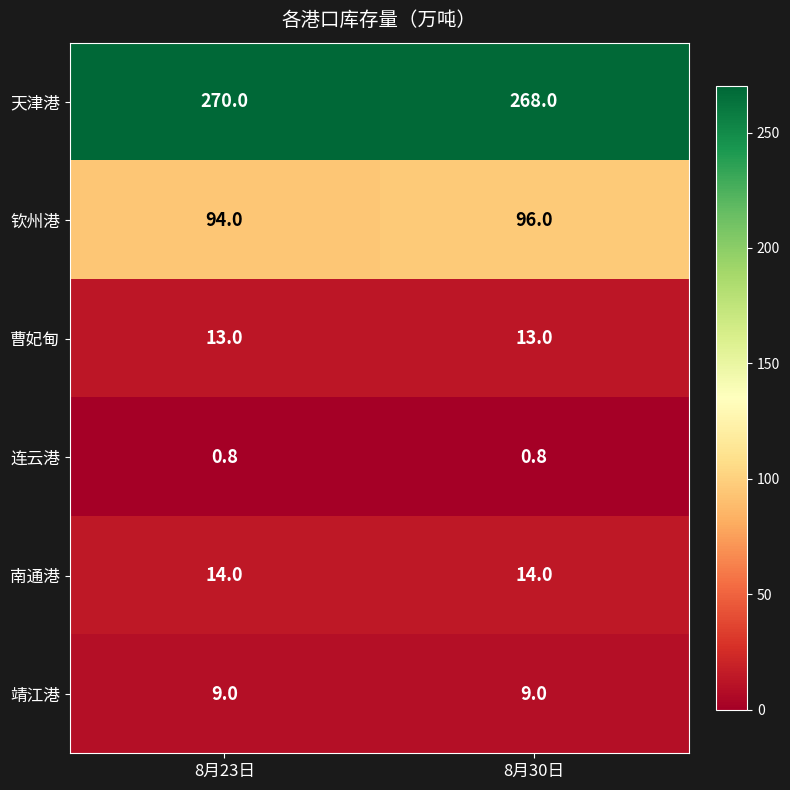

True or false: 靖江港 has a value of 9.0 at 8月30日.

True